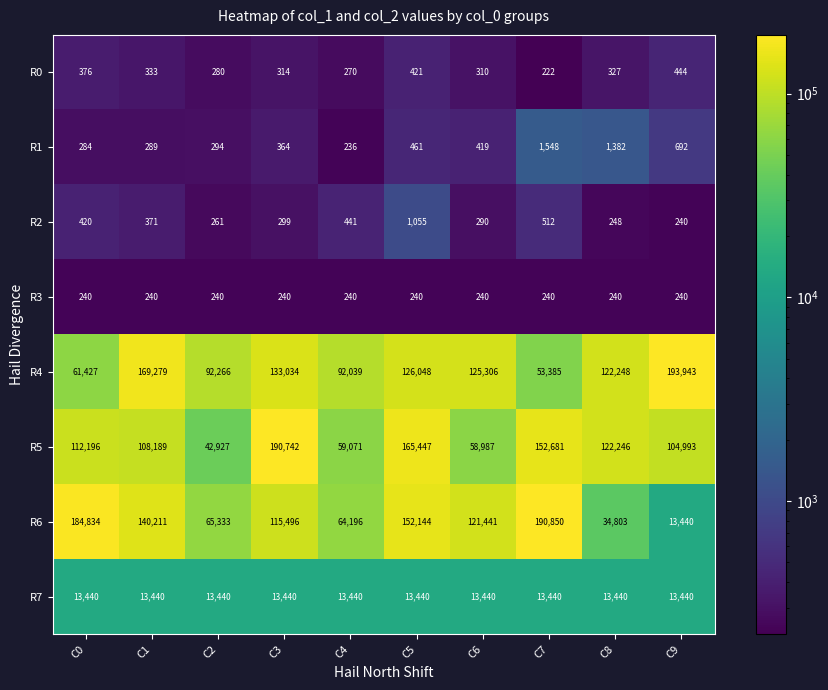

What is the maximum value for R5?

190742